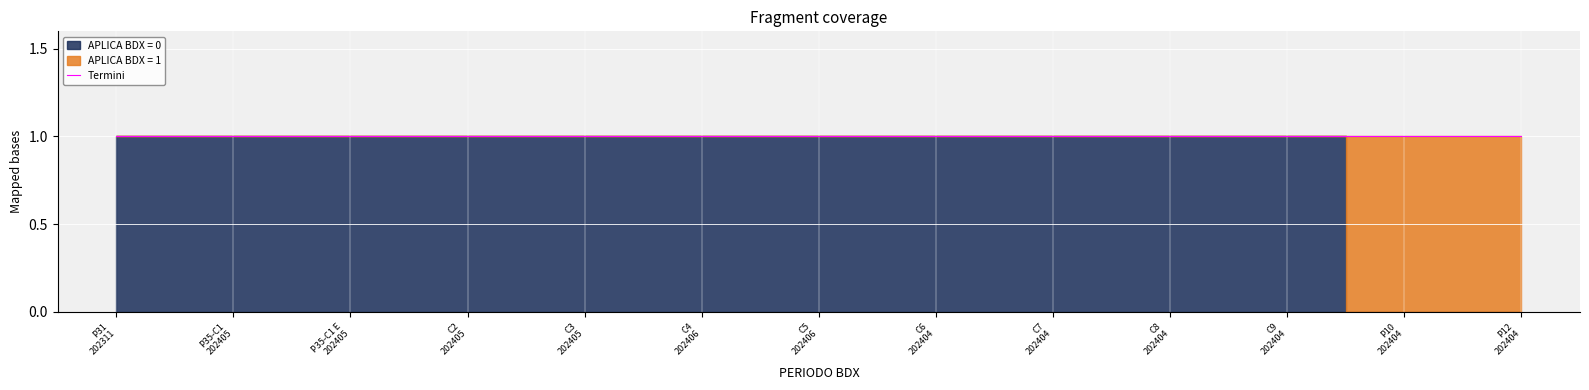

True or false: APLICA BDX = 1 and APLICA BDX = 0 cross at least once.

False